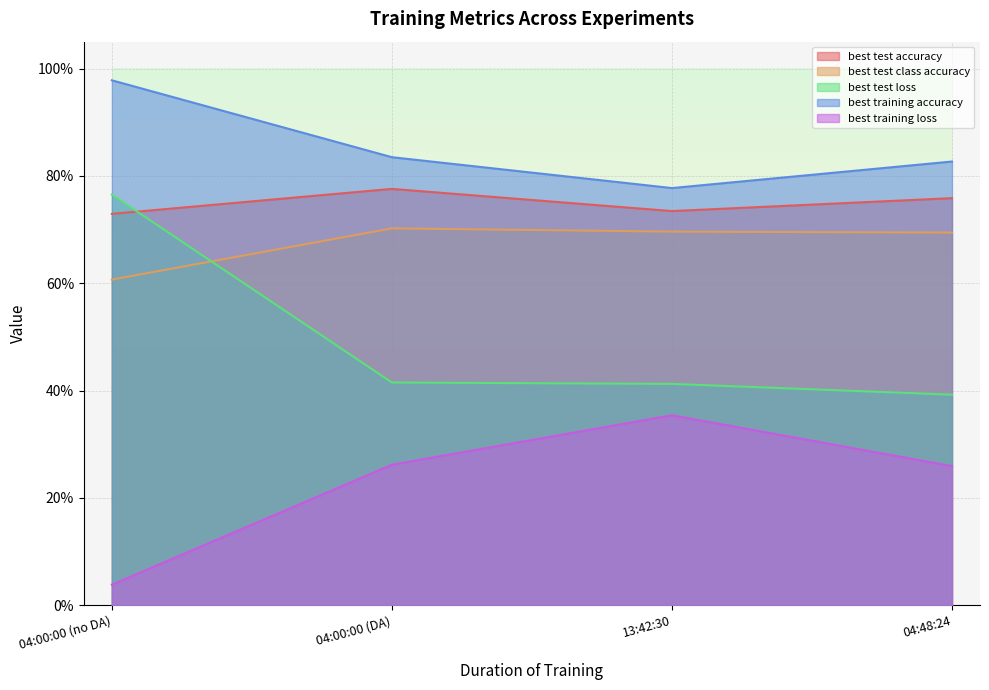

What is the value of the best training accuracy point at the 4th from the left?

0.8